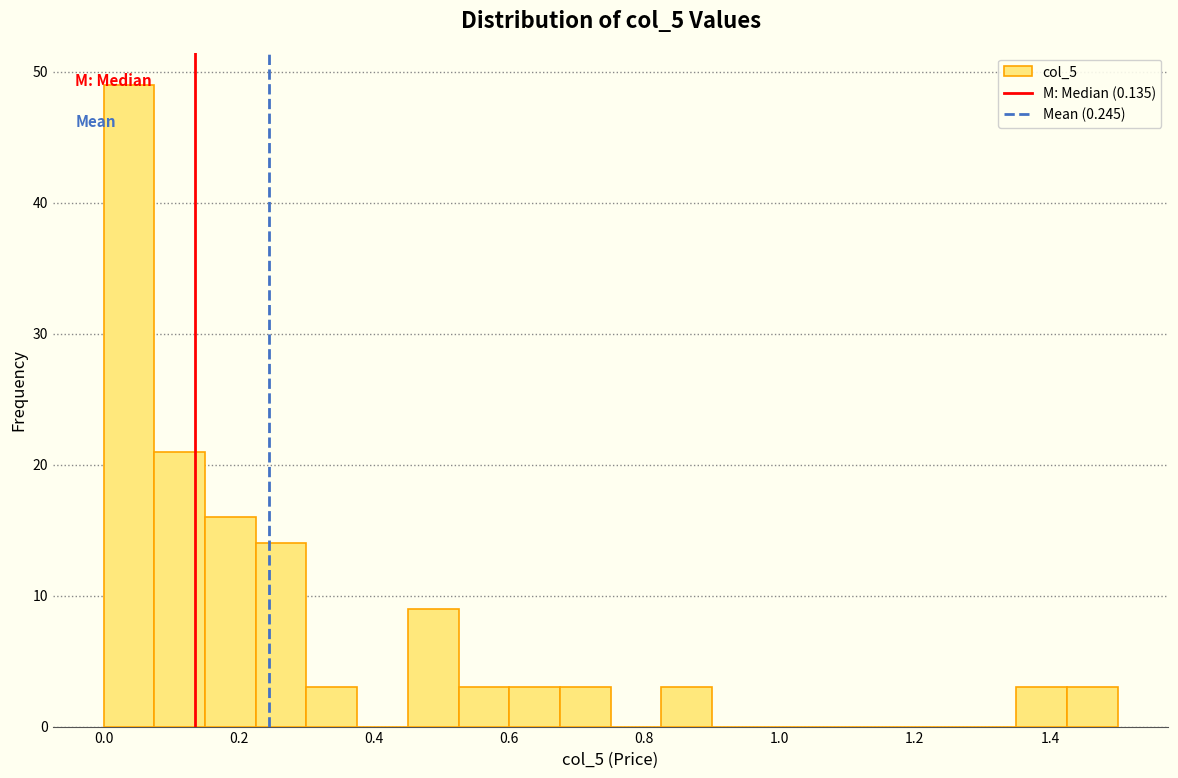

Around what value on the x-axis is the tallest bar? Give the approximate position of its centre, as read against the axis.

0.04